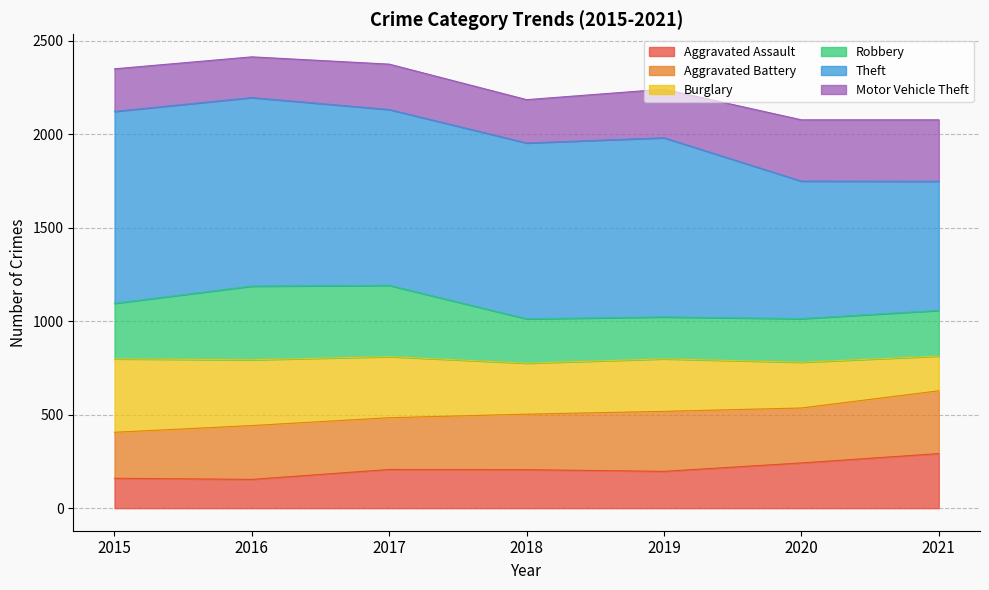

True or false: Aggravated Assault has a value of 355 at 2020.

False